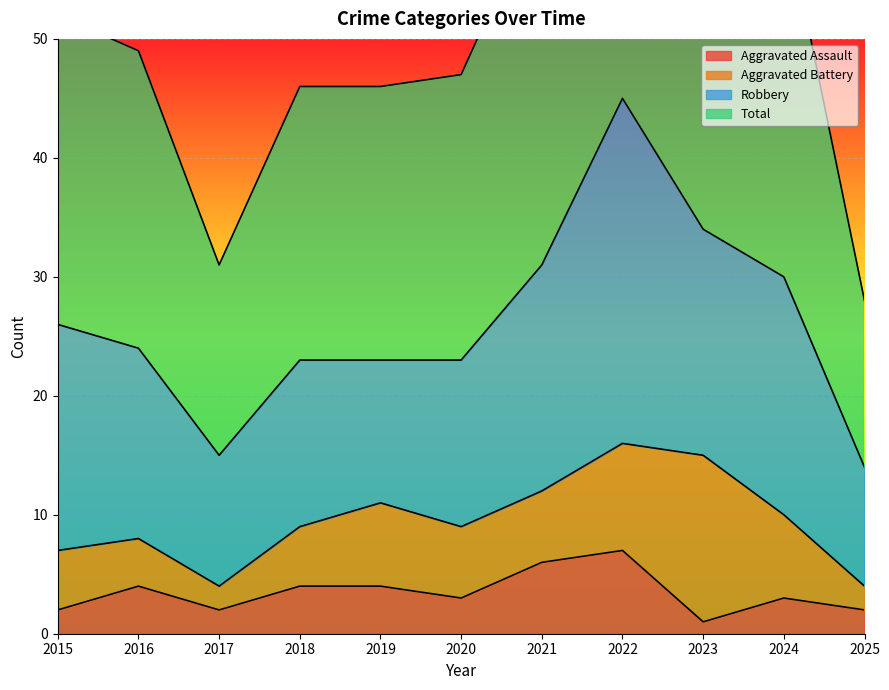

The Aggravated Assault series shows 6 at 2021. True or false?

True